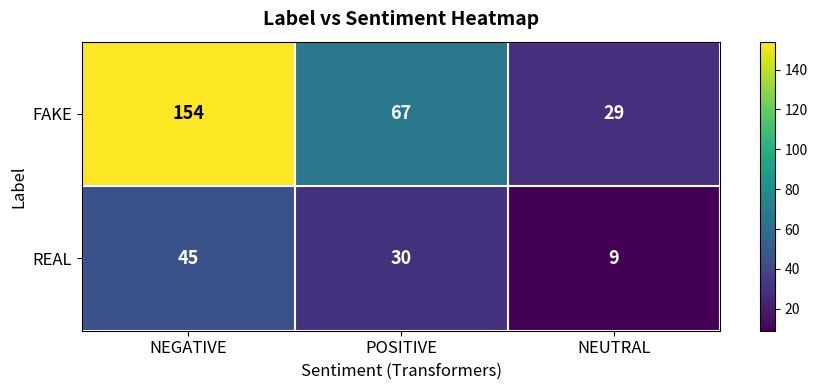

Rank the series at NEGATIVE from highest to lowest value.

FAKE, REAL